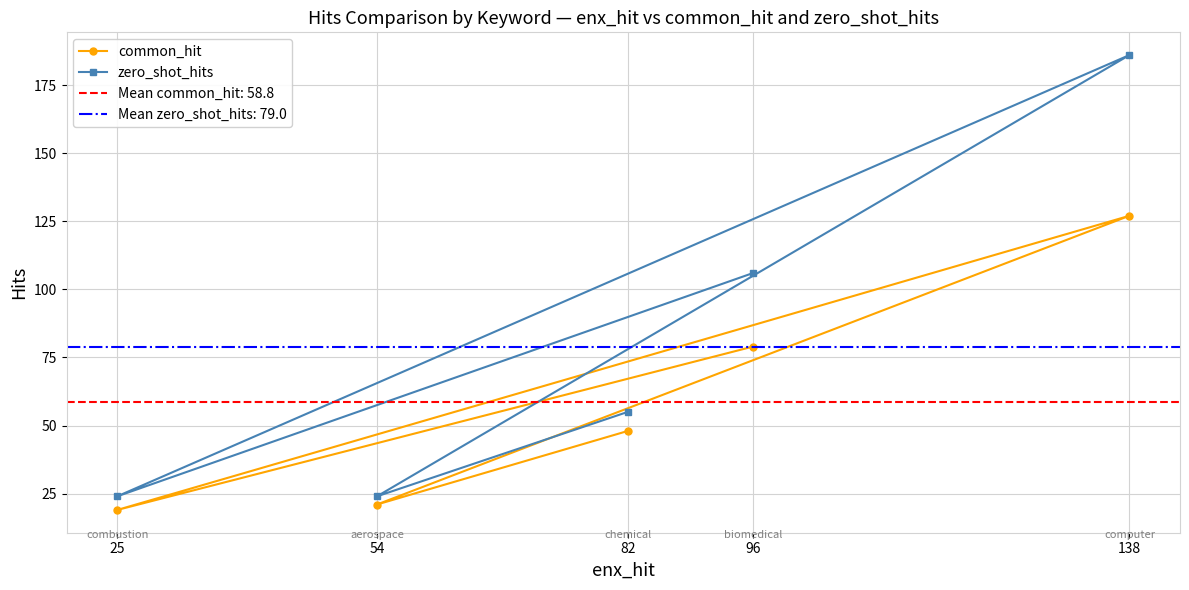

Reading left to right, list all the values displayed in this chart.

common_hit: 96=79	25=19	138=127	54=21	82=48
zero_shot_hits: 96=106	25=24	138=186	54=24	82=55